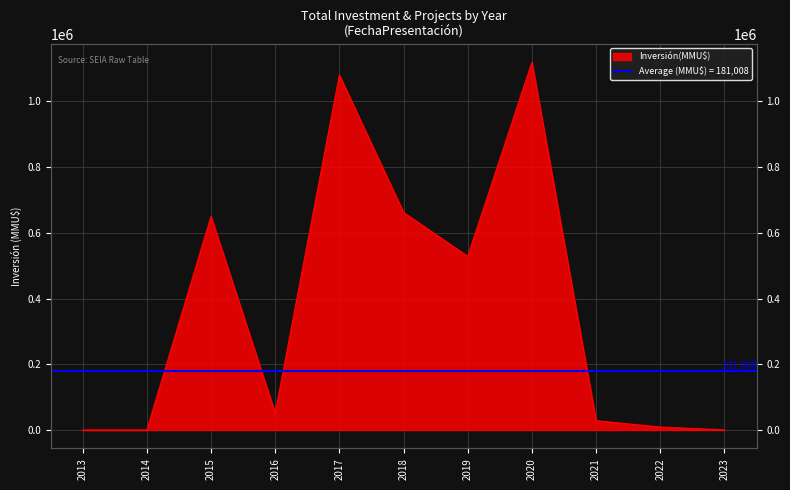

Reading left to right, transcribe all the data shown in this chart.

2013=0	2014=0	2015=650000	2016=51780	2017=1080030	2018=662000	2019=528400	2020=1119100	2021=28420	2022=9000	2023=368